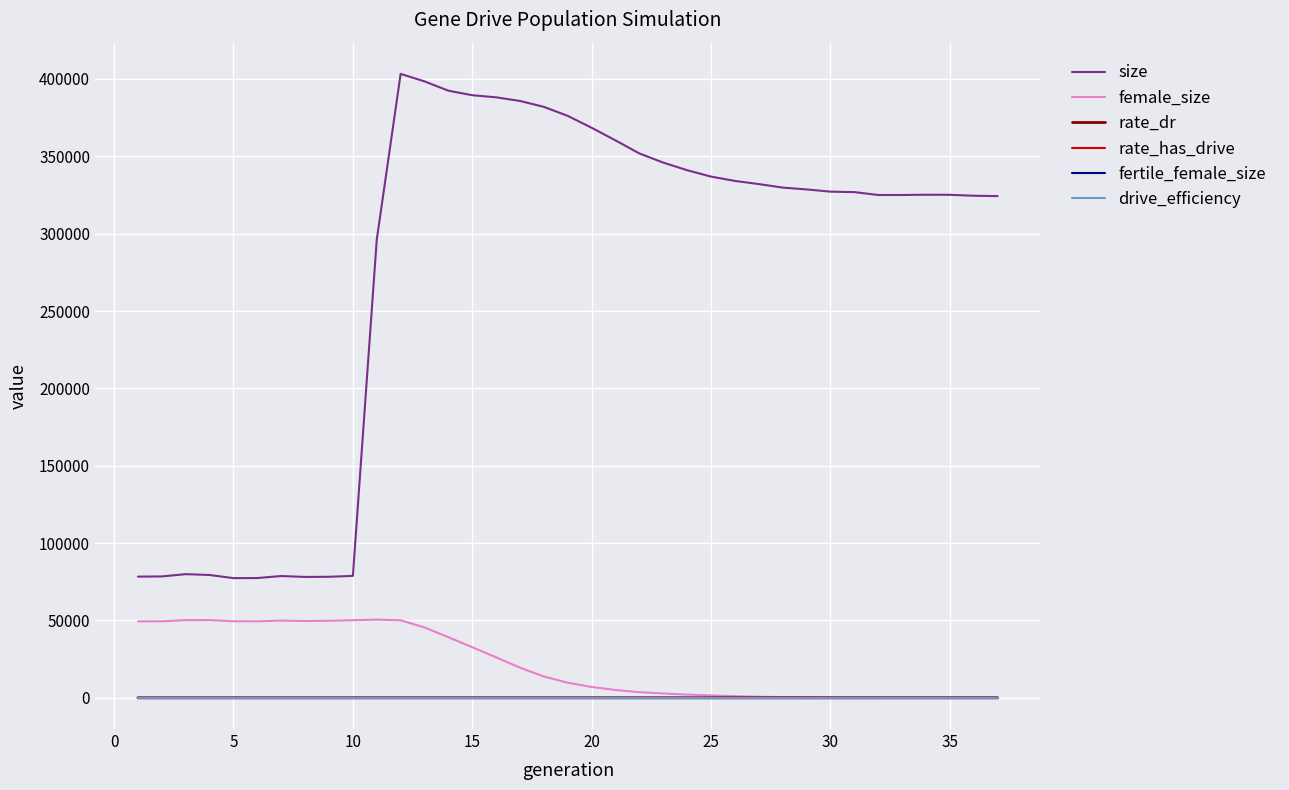

Which series has the widest spread of values?

size